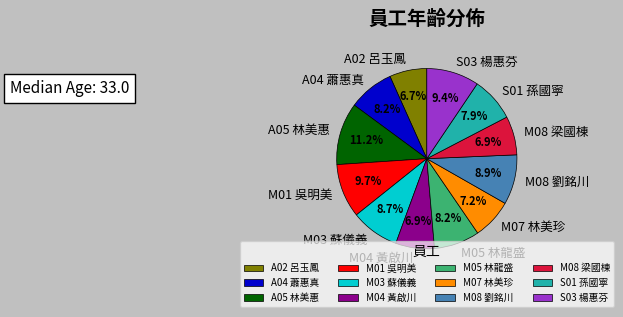

Count the number of slices in the pie.

12